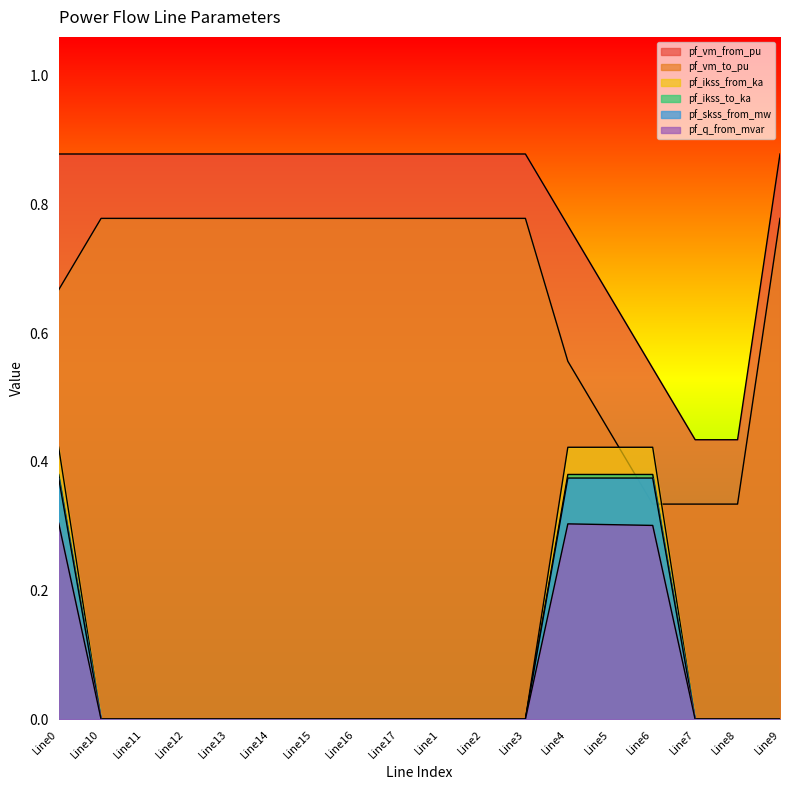

How many intersections are there between pf_vm_to_pu and pf_ikss_to_ka?

2